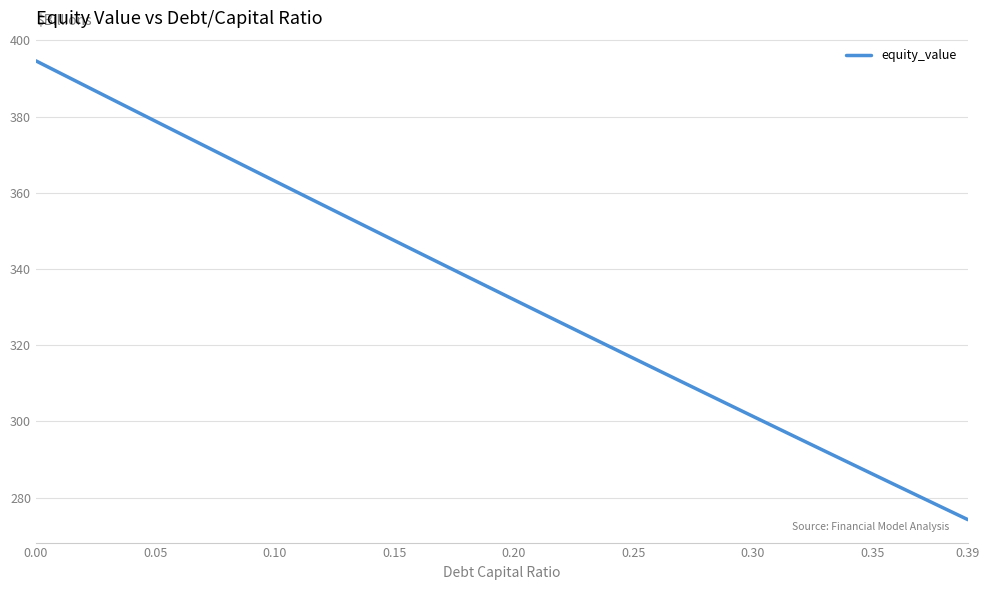

Count the number of values greater than 335.

20